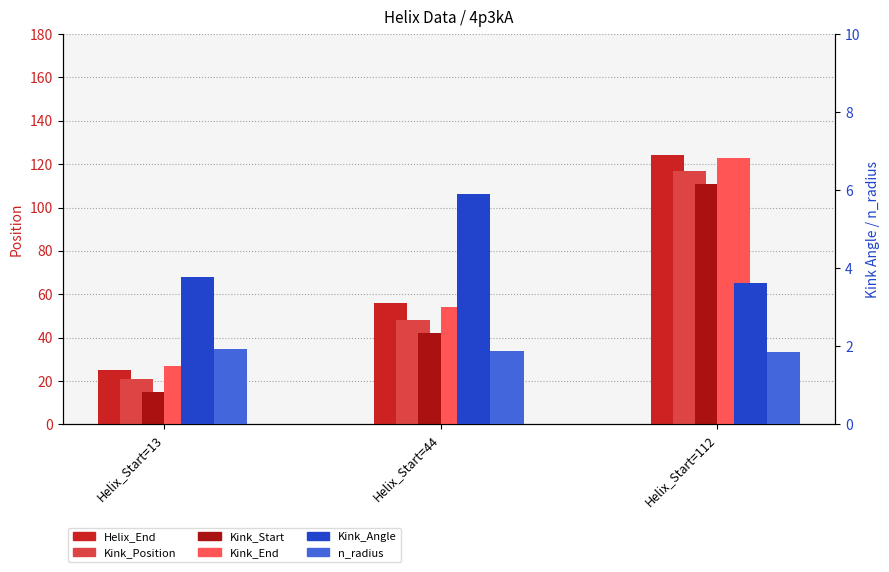

Reading right to left, list all the values displayed in this chart.

Helix_End: 124.0	56.0	25.0
Kink_Position: 117.0	48.0	21.0
Kink_Start: 111.0	42.0	15.0
Kink_End: 123.0	54.0	27.0
Kink_Angle: 3.6	5.9	3.8
n_radius: 1.9	1.9	1.9